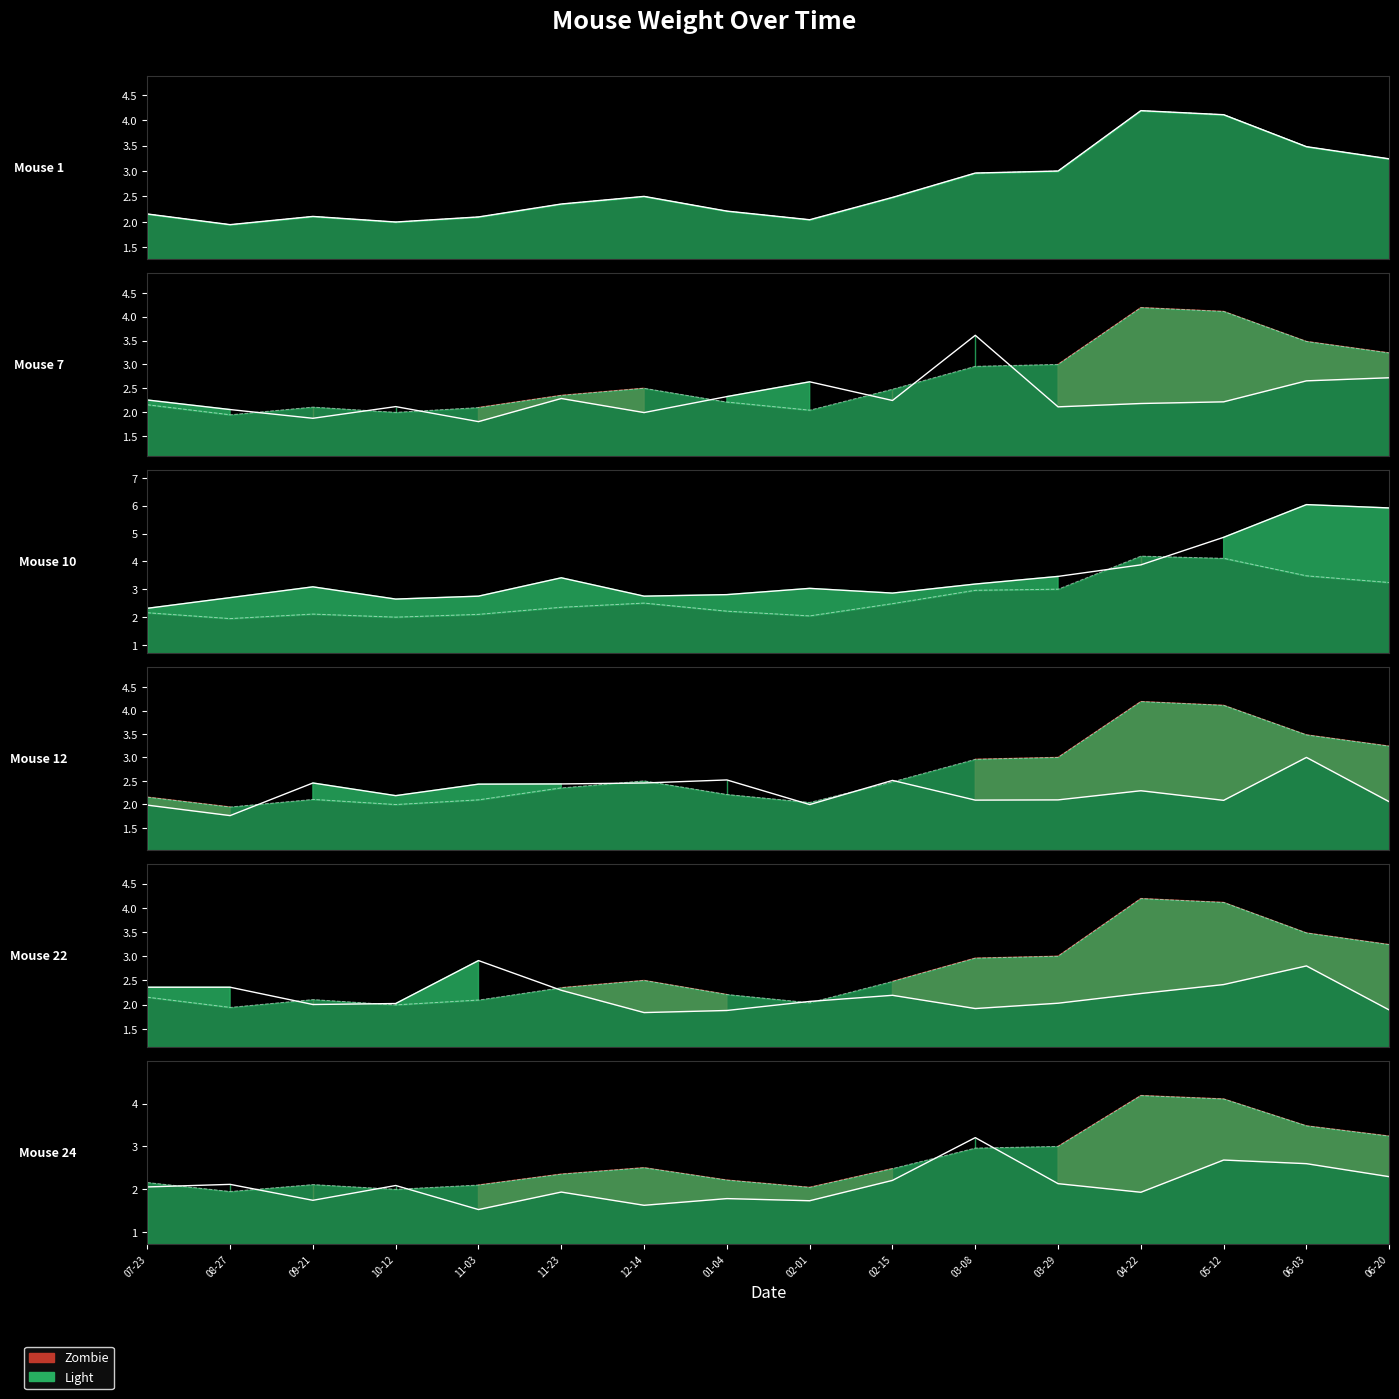

Reading left to right, transcribe all the data shown in this chart.

Mouse 1: 2.2	1.9	2.1	2.0	2.1	2.4	2.5	2.2	2.0	2.5	3.0	3.0	4.2	4.1	3.5	3.2
Mouse 7: 2.3	2.1	1.9	2.1	1.8	2.3	2.0	2.3	2.6	2.2	3.6	2.1	2.2	2.2	2.7	2.7
Mouse 10: 2.3	2.7	3.1	2.6	2.8	3.4	2.7	2.8	3.0	2.9	3.2	3.5	3.9	4.9	6.0	5.9
Mouse 12: 2.0	1.8	2.5	2.2	2.4	2.4	2.5	2.5	2.0	2.5	2.1	2.1	2.3	2.1	3.0	2.1
Mouse 22: 2.4	2.4	2.0	2.0	2.9	2.3	1.8	1.9	2.1	2.2	1.9	2.0	2.2	2.4	2.8	1.9
Mouse 24: 2.1	2.1	1.7	2.1	1.5	1.9	1.6	1.8	1.7	2.2	3.2	2.1	1.9	2.7	2.6	2.3